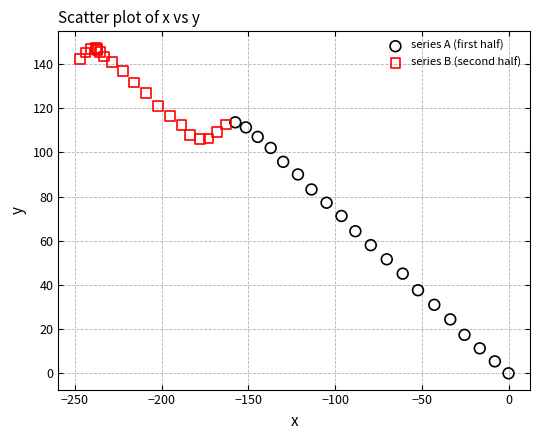

Which series has the largest Y range (max minus min)?

series A (first half)